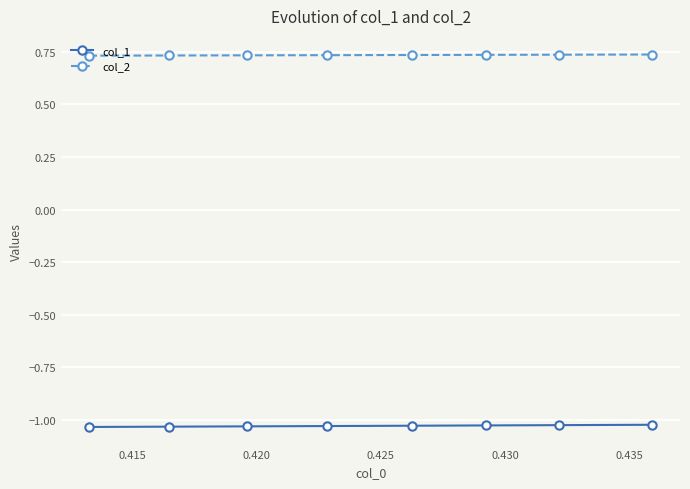

Rank the series by their maximum value, from lowest to highest.

col_1, col_2